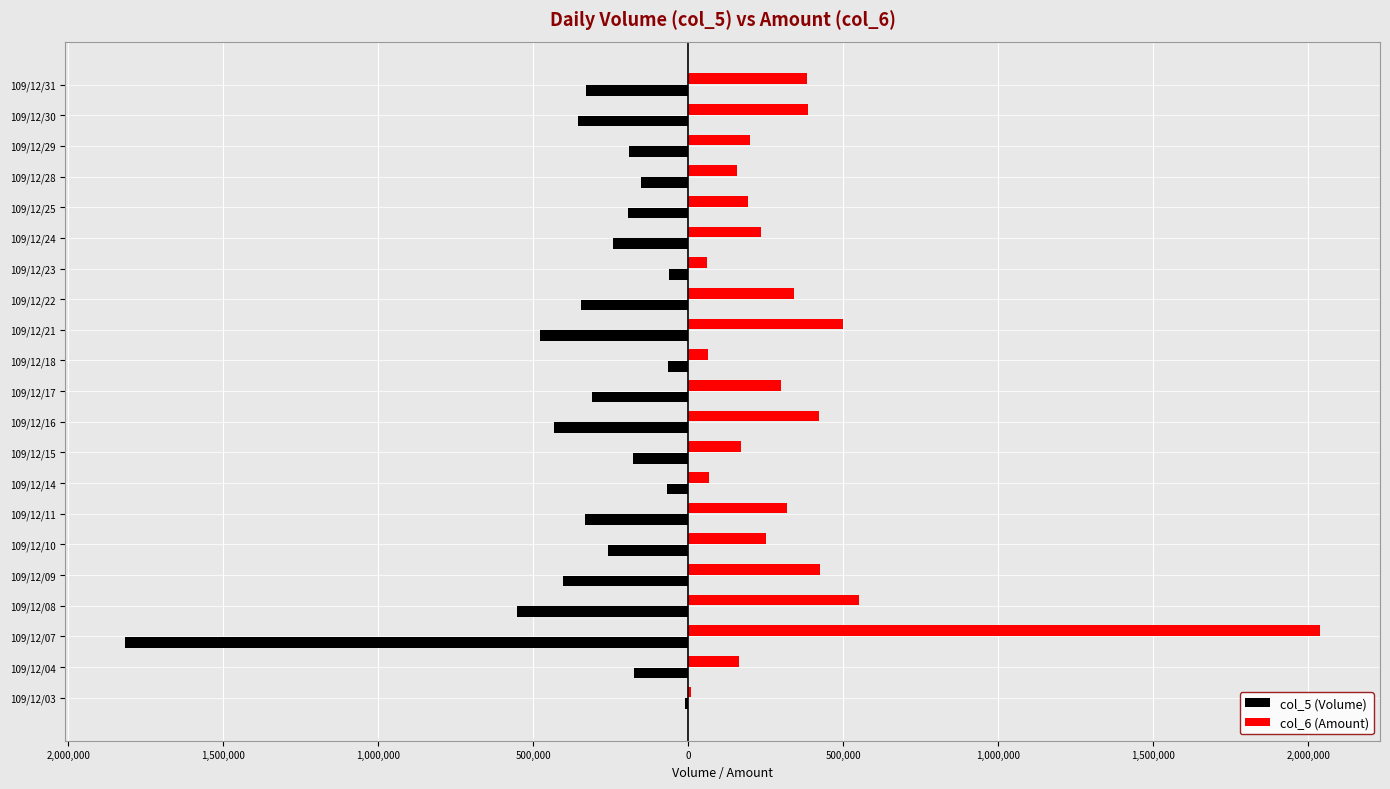

What are all the series names shown in the legend?

col_5 (Volume), col_6 (Amount)